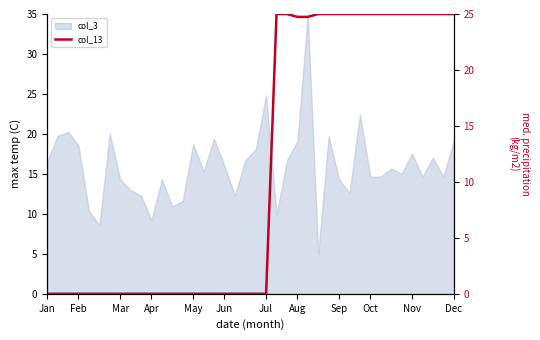

True or false: the data shows -15.1 at Jun.

False